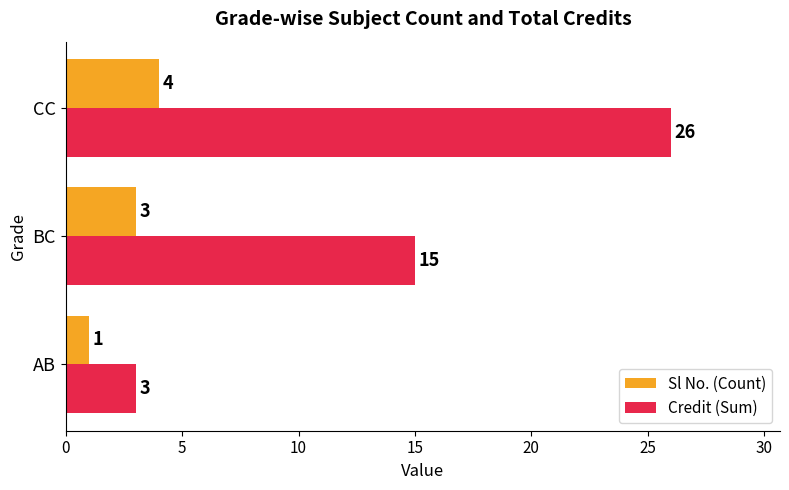

Rank the categories by Sl No. (Count) value from highest to lowest.

CC, BC, AB